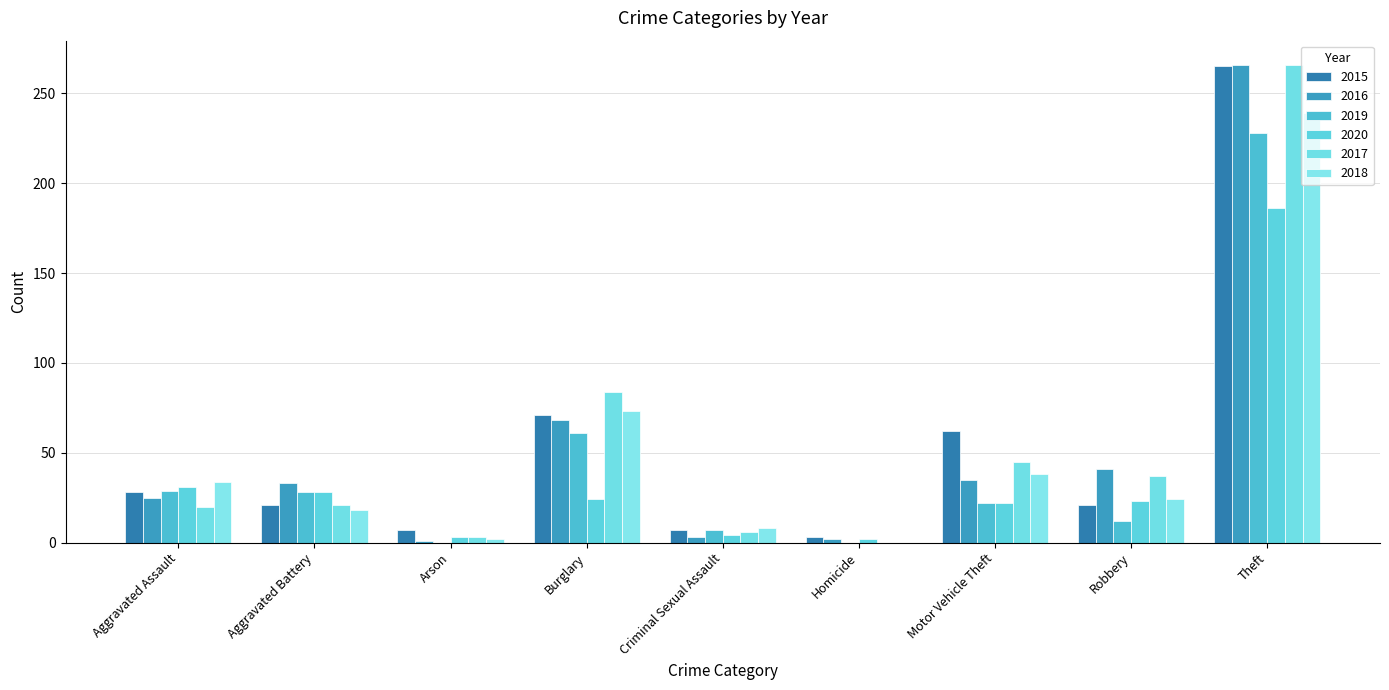

Are the bars grouped side by side (vs. stacked)?

Yes